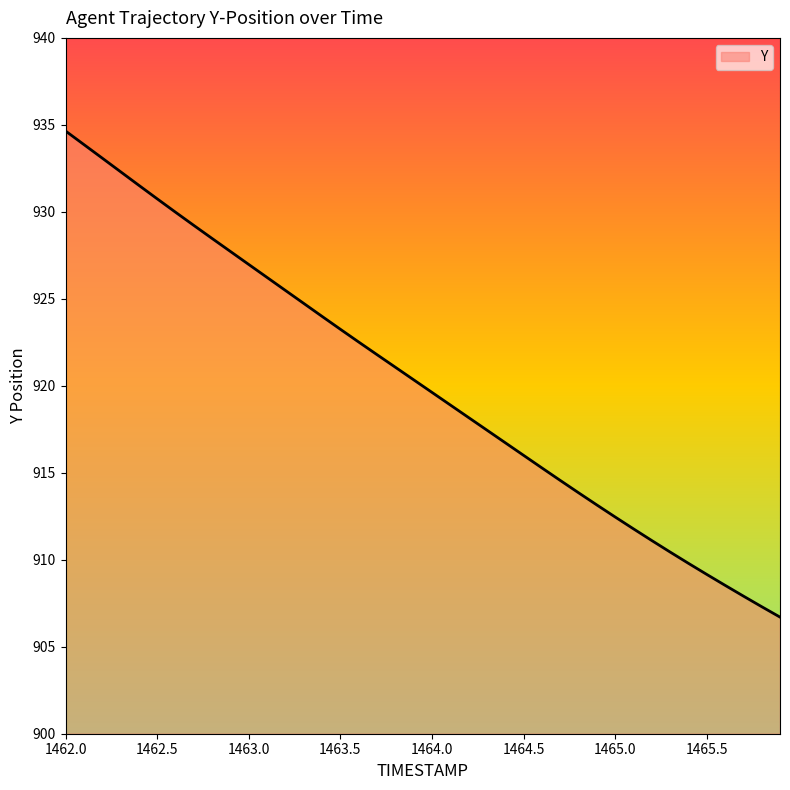

What is the average value?

920.2